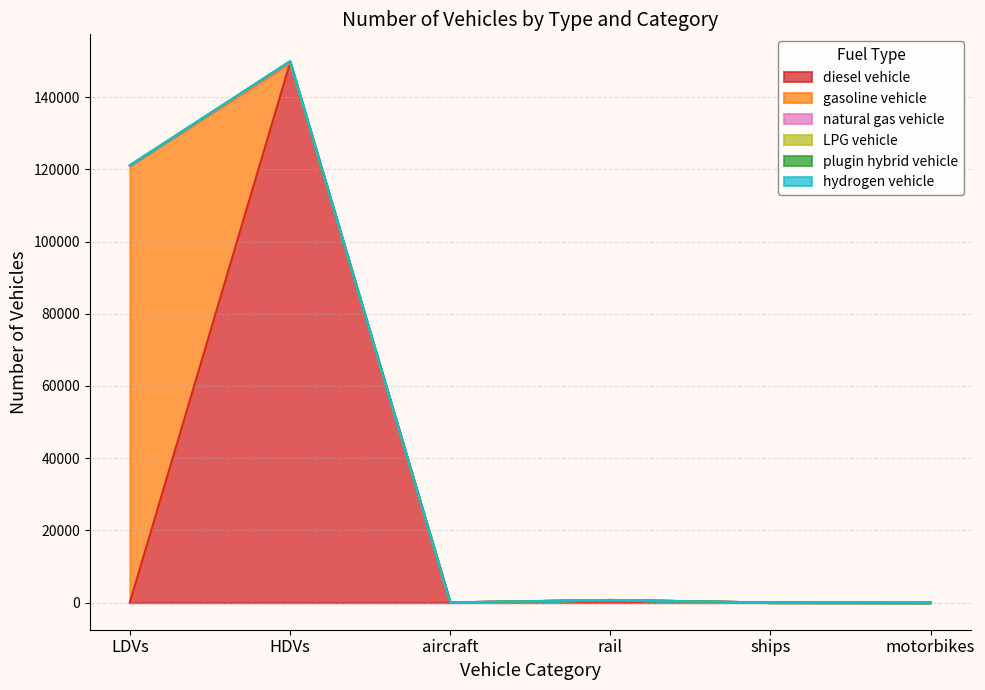

At ships, list the series in order from smallest to largest.

gasoline vehicle, natural gas vehicle, LPG vehicle, plugin hybrid vehicle, hydrogen vehicle, diesel vehicle